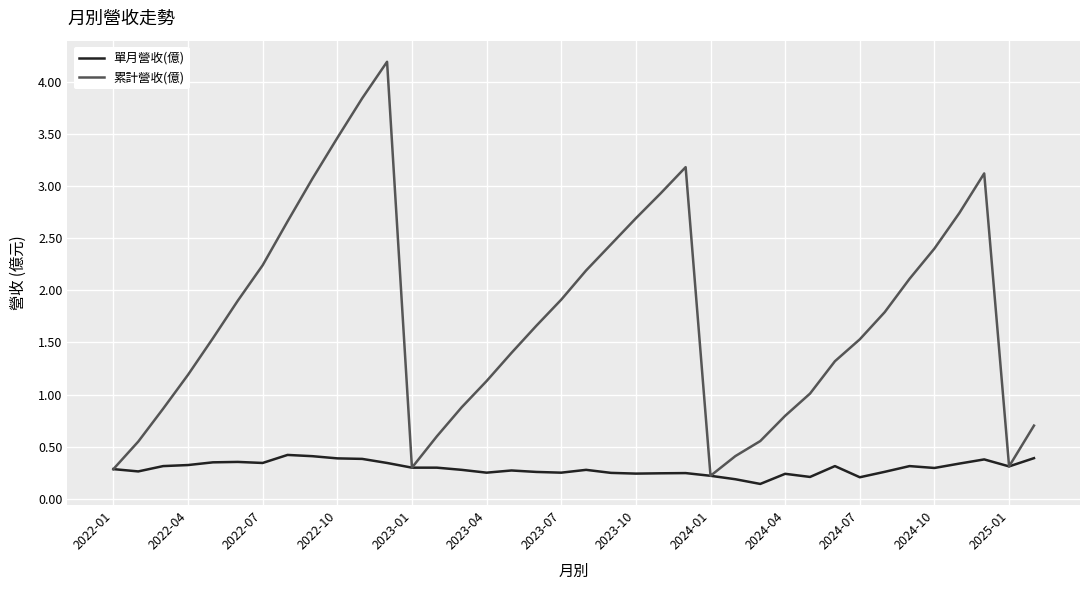

Which series has the widest spread of values?

累計營收(億)